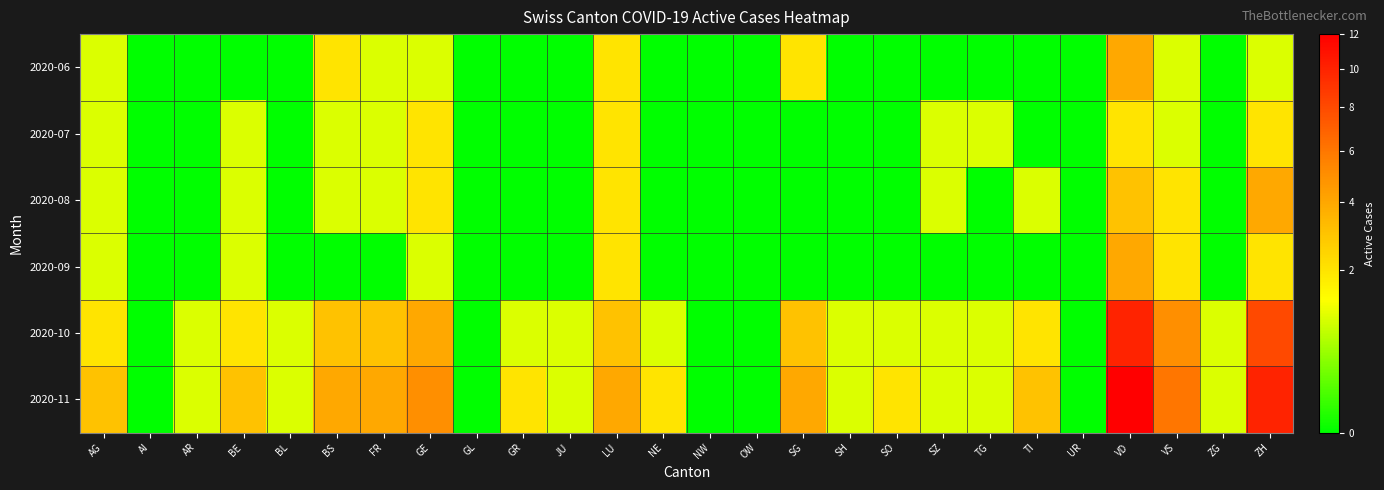

Between JU and ZG, which is larger?

JU